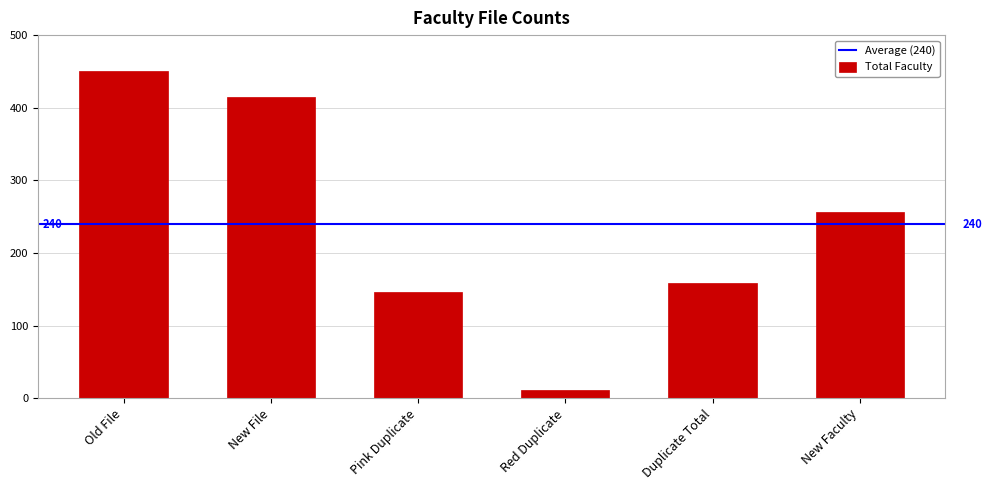

Rank the categories by value from lowest to highest.

Red Duplicate, Pink Duplicate, Duplicate Total, New Faculty, New File, Old File